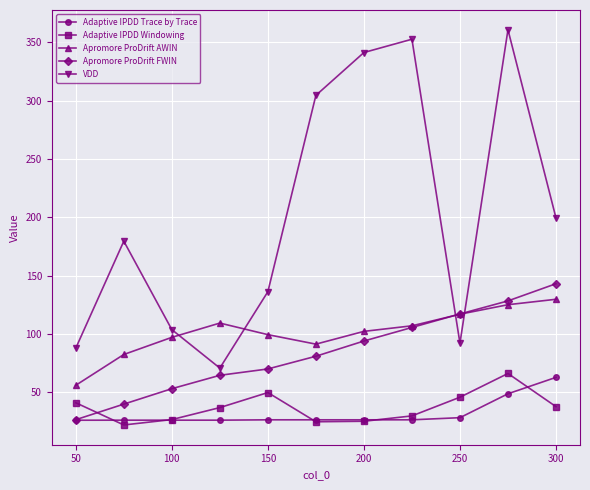

True or false: Adaptive IPDD Windowing and Apromore ProDrift FWIN intersect in this chart.

True